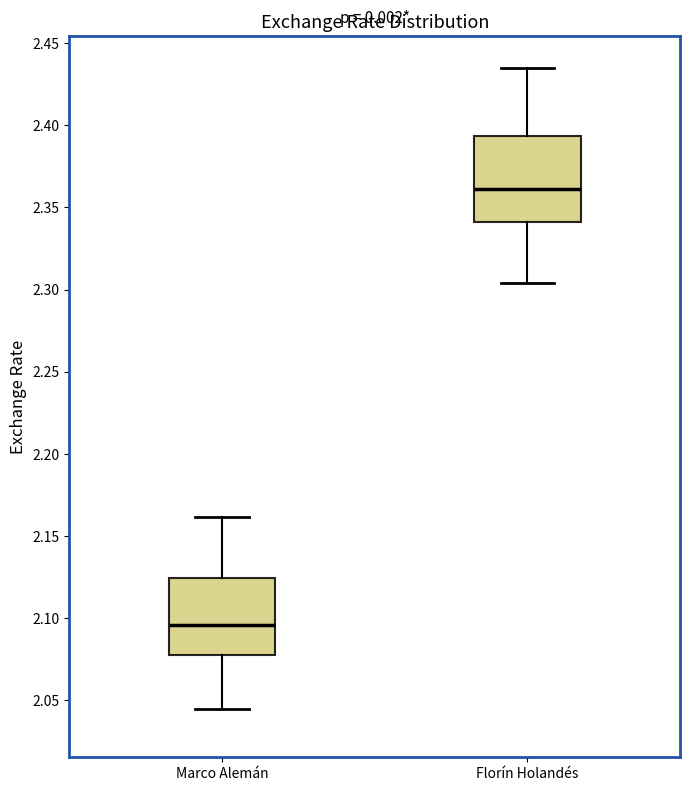

Reading left to right, read every box against the y-axis: the position of its median line, the range the box covers, and the ends of its whiskers. The values are not printed on the chart, so give them approximately, as read against the axis.

Marco Alemán: median 2.095, box 2.080 to 2.125, whiskers 2.045 to 2.160
Florín Holandés: median 2.360, box 2.340 to 2.395, whiskers 2.305 to 2.435